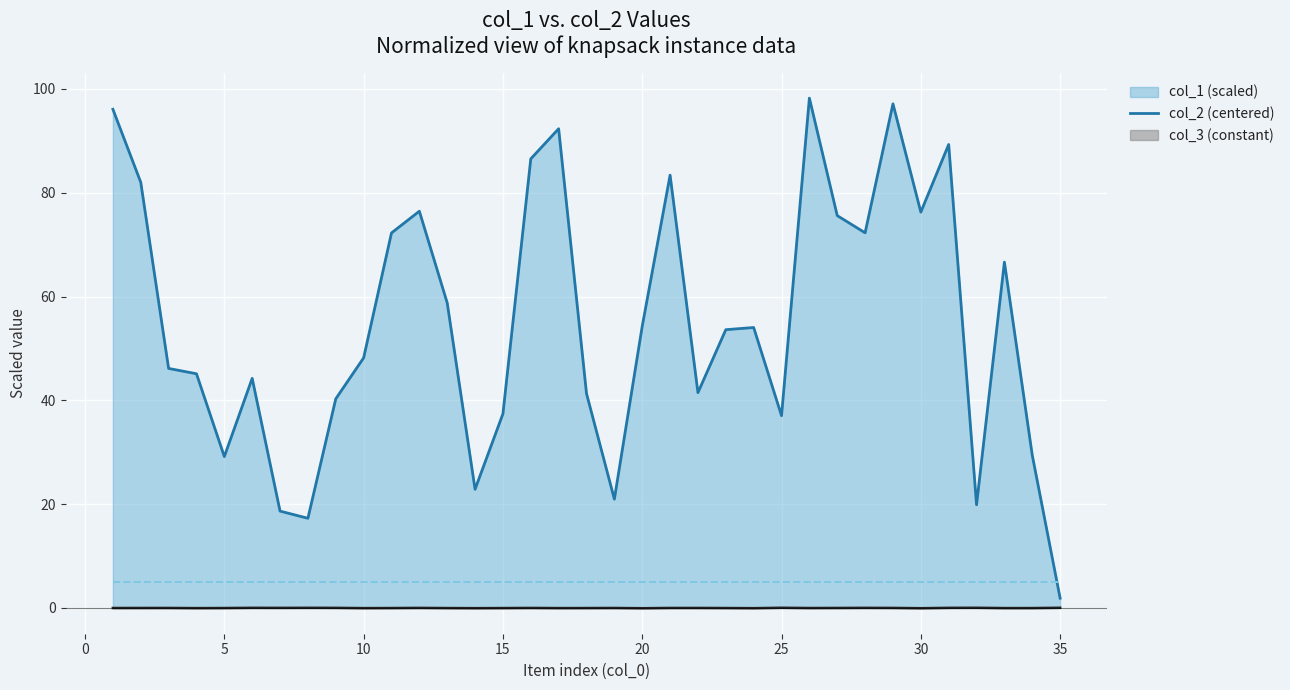

How many lines are shown in the chart?

3